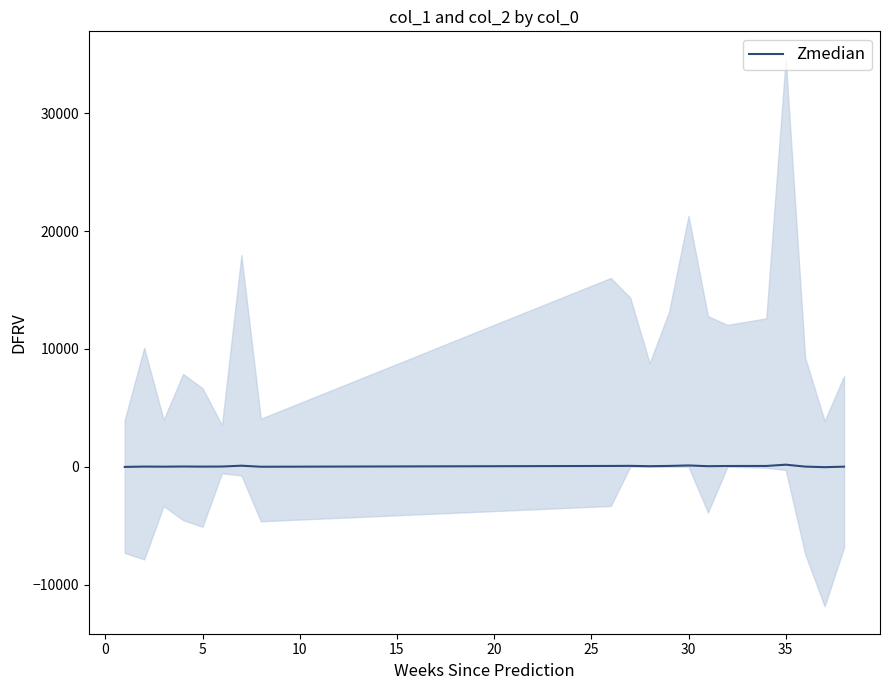

How many values are below zero?

3